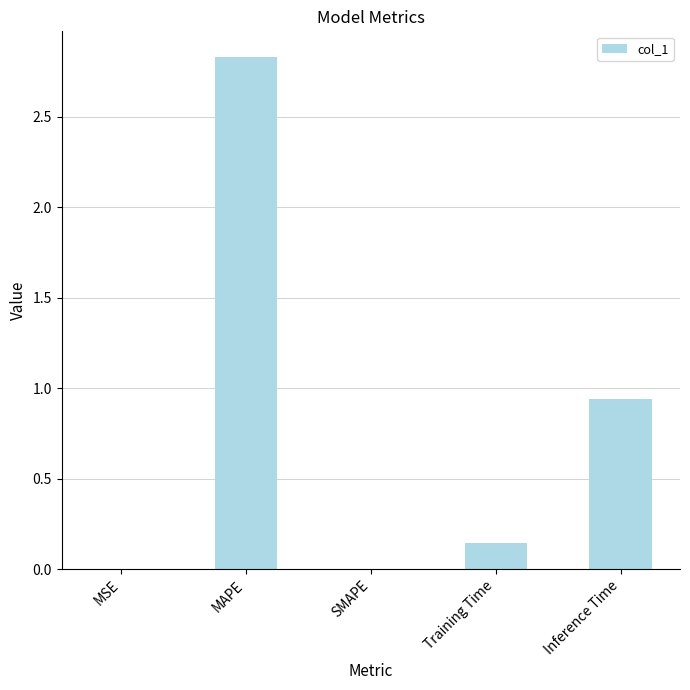

At which category does the chart reach its peak across all series?

MAPE